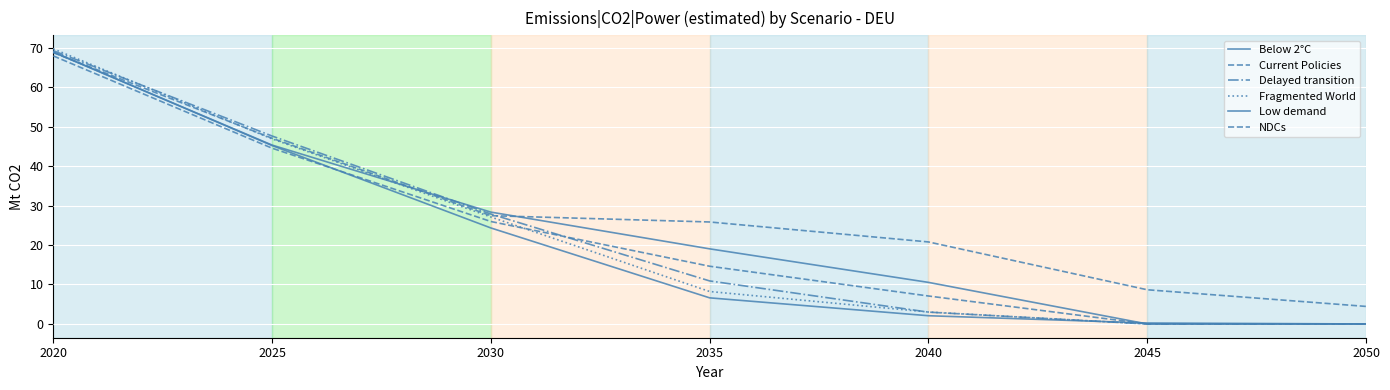

True or false: Delayed transition has more than 2 interior local peaks.

False